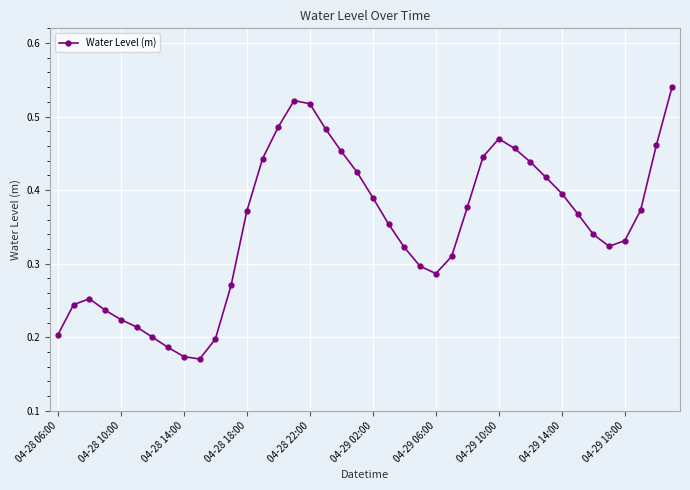

Count the values in the range 0 to 1.

40